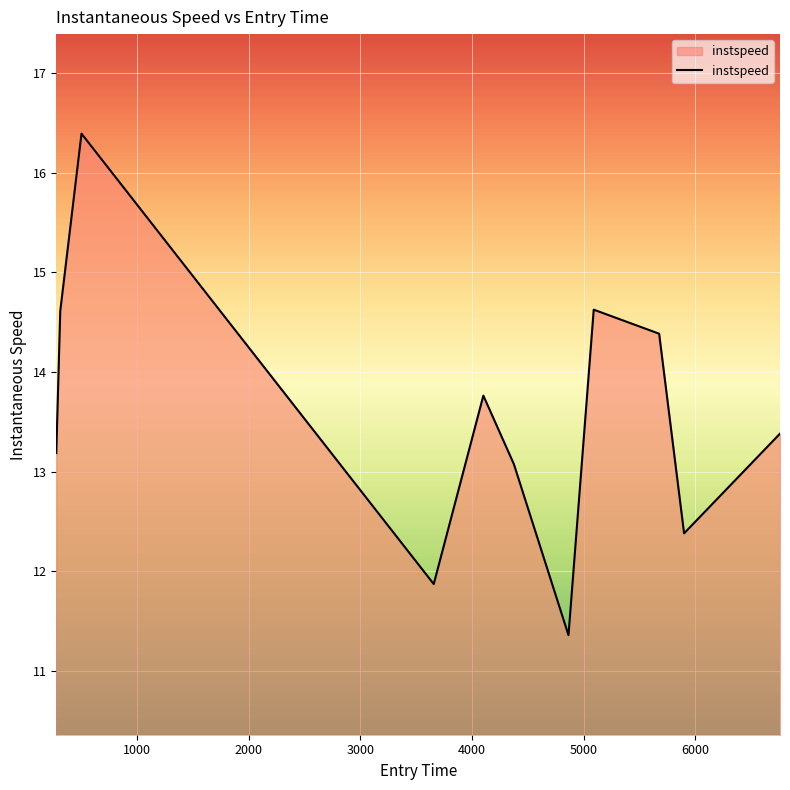

What is the difference between the maximum and minimum values?

5.0